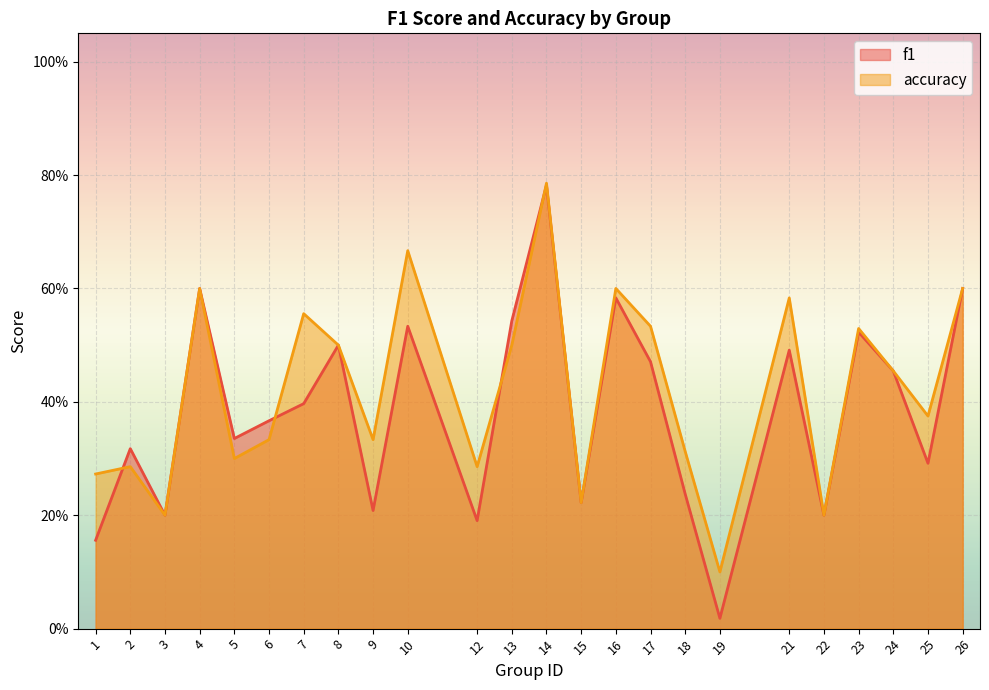

Which category has the lowest value across all series?

19